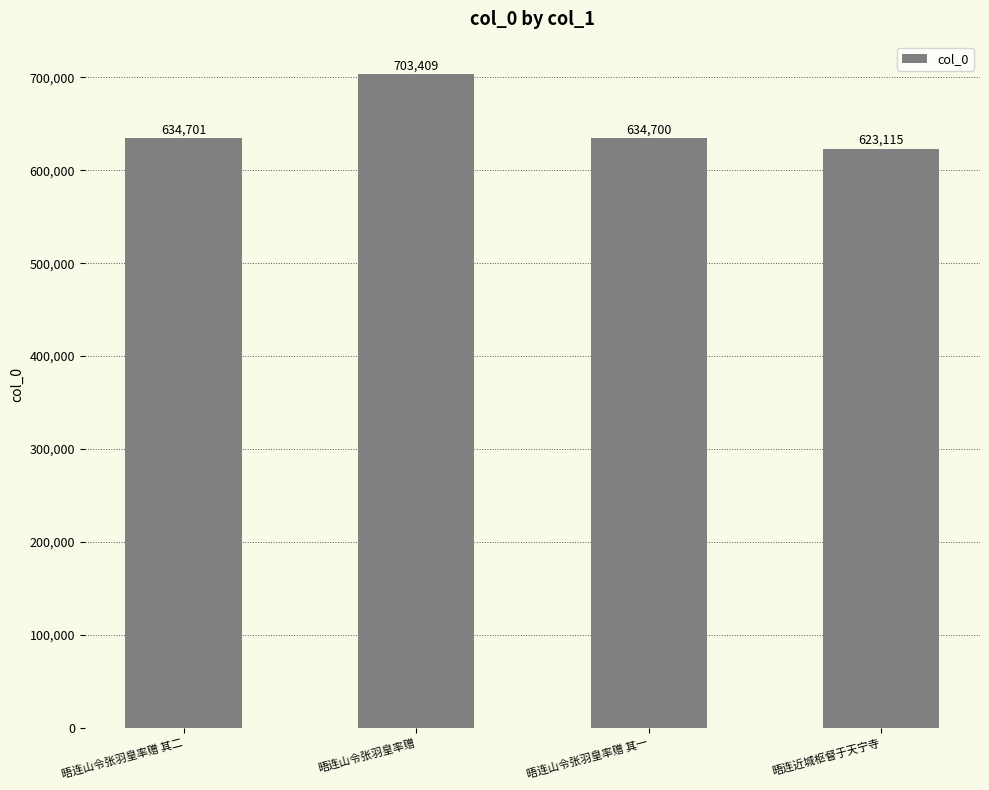

Reading left to right, extract all data points from this chart.

634701	703409	634700	623115